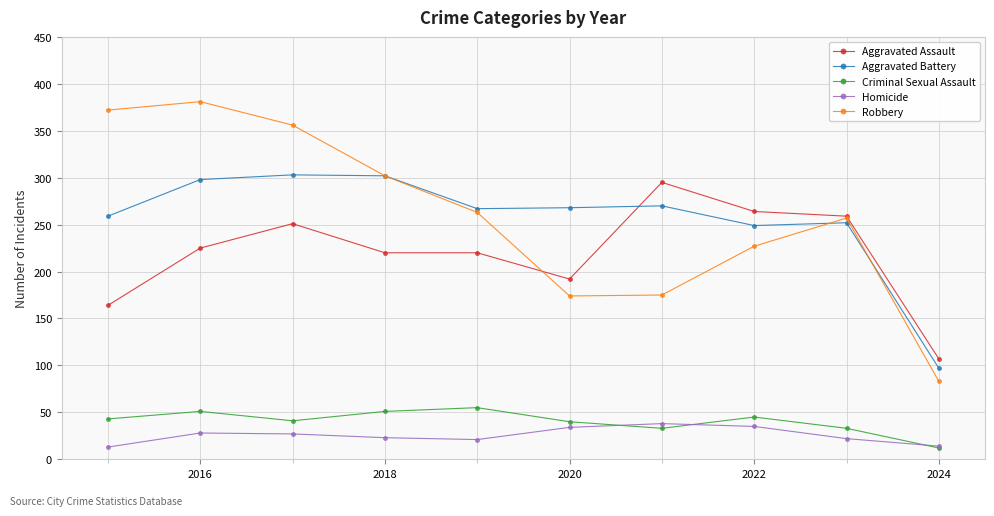

What is the minimum value for Criminal Sexual Assault?

12